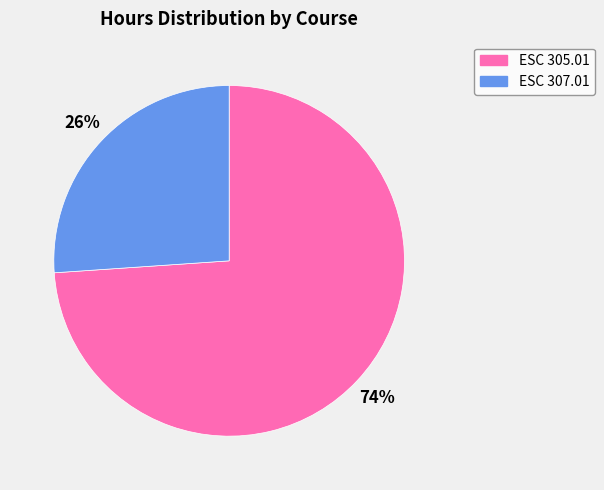

Which slice is the smallest?

ESC 307.01